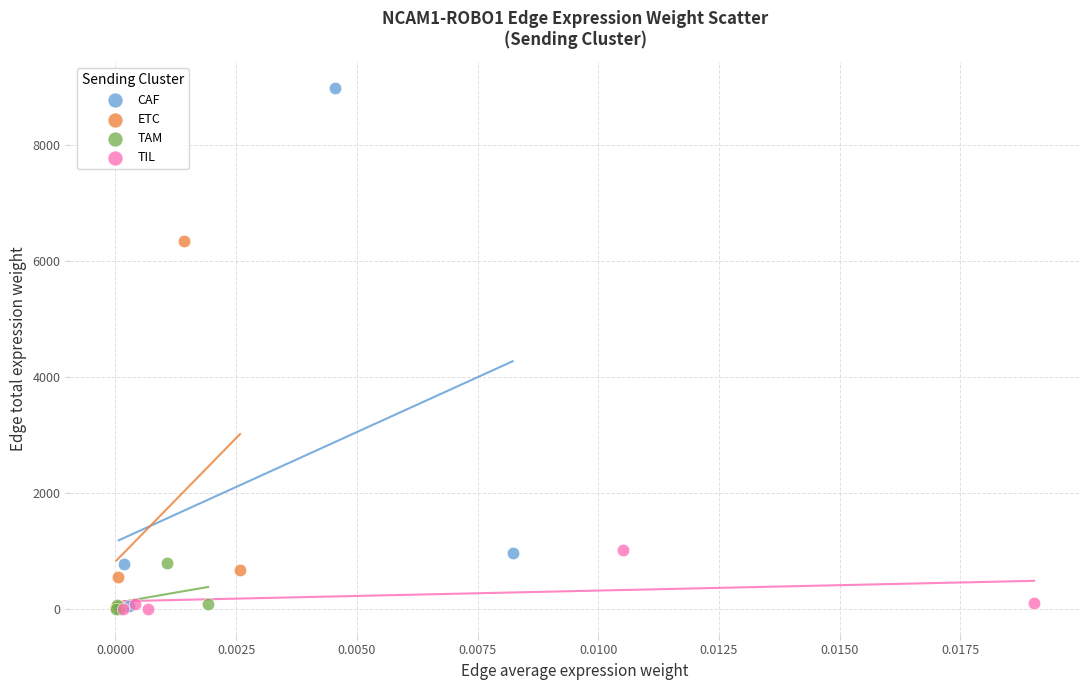

Which series has the widest spread of Y values?

CAF